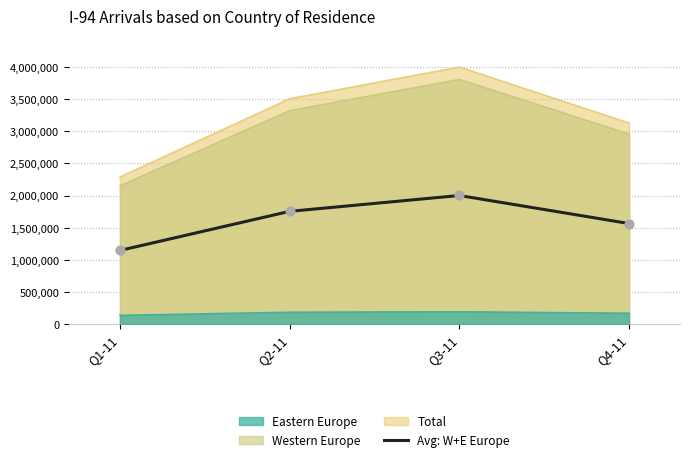

Which has a higher value, Q4-11 or Q3-11?

Q3-11